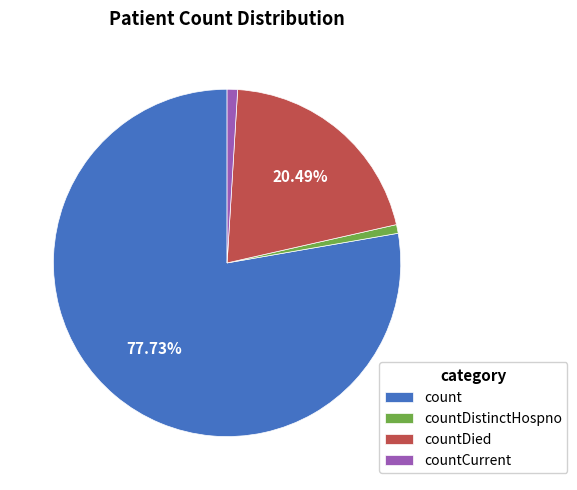

True or false: countDied accounts for 20% of the total.

True